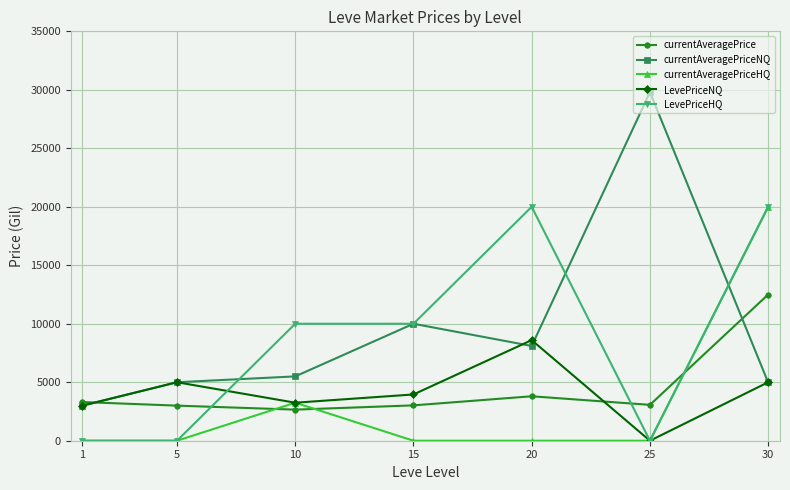

What value does the currentAveragePrice series have at 1, to the nearest 100?

3300